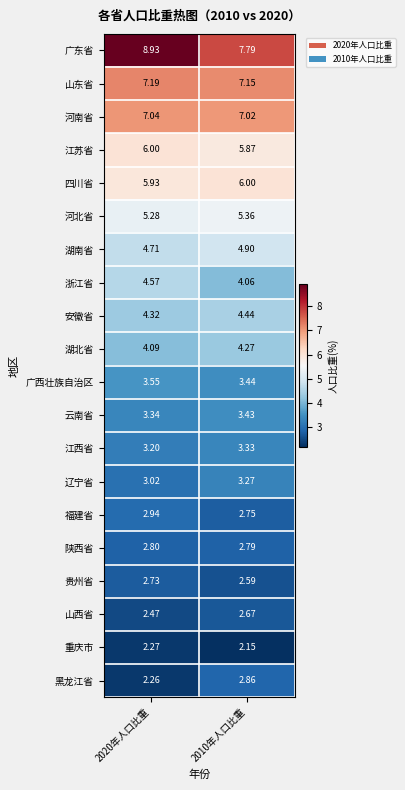

At 2010年人口比重, list the series in order from smallest to largest.

重庆市, 贵州省, 山西省, 福建省, 陕西省, 黑龙江省, 辽宁省, 江西省, 云南省, 广西壮族自治区, 浙江省, 湖北省, 安徽省, 湖南省, 河北省, 江苏省, 四川省, 河南省, 山东省, 广东省